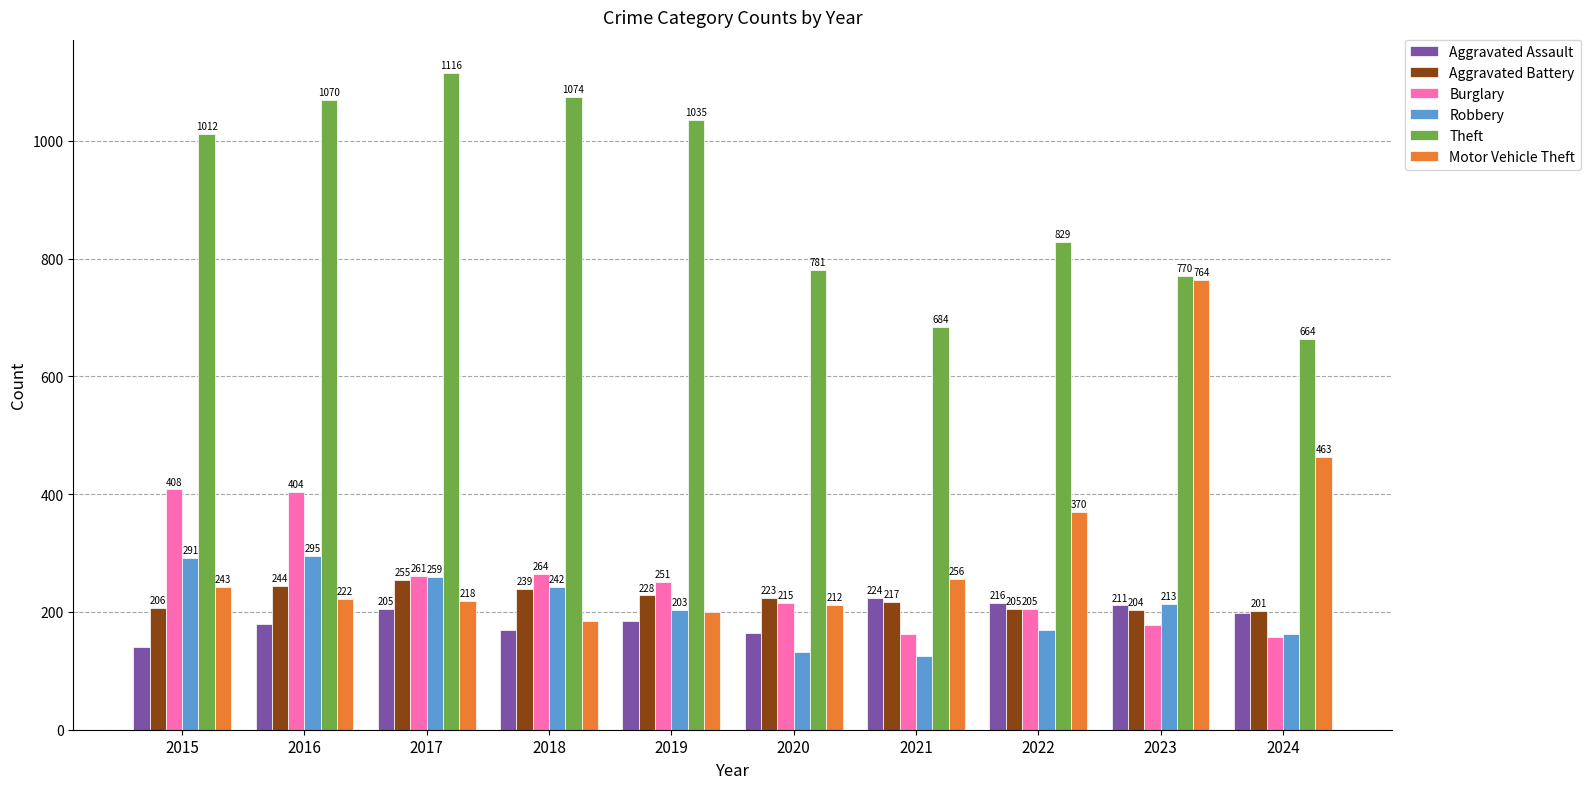

What is the highest value of the Robbery series?

295